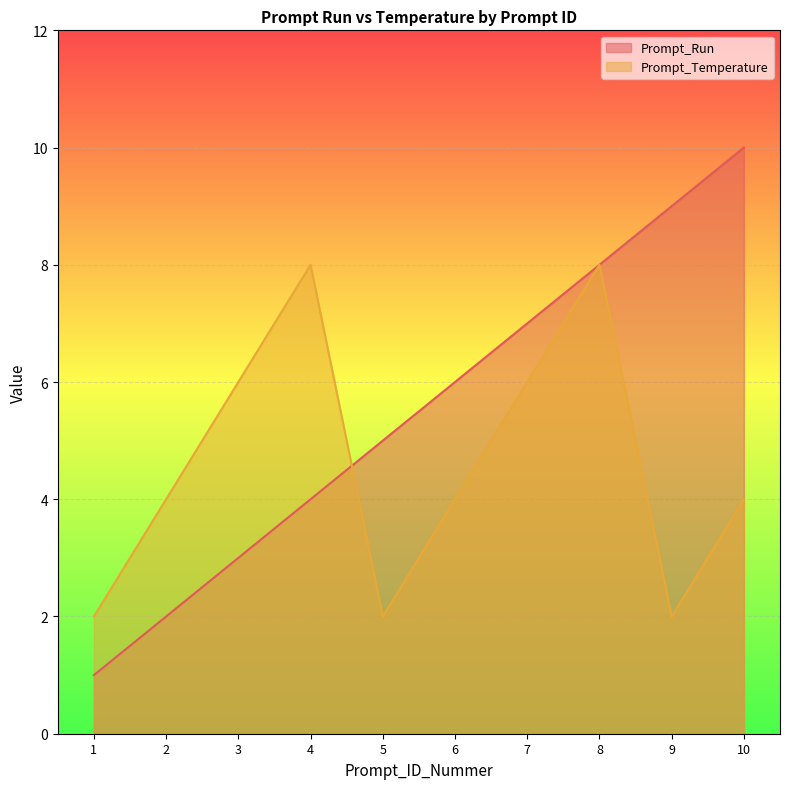

Which series has the widest spread of values?

Prompt_Run